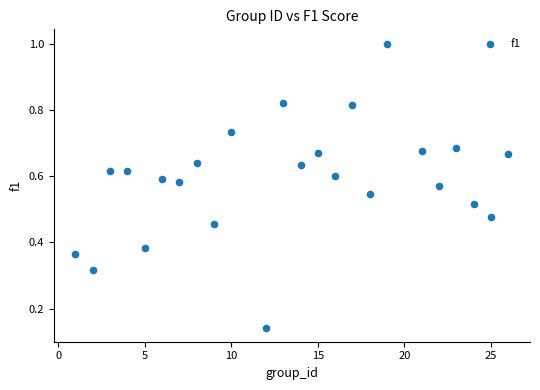

What is the range of X values (max minus min)?

25.0